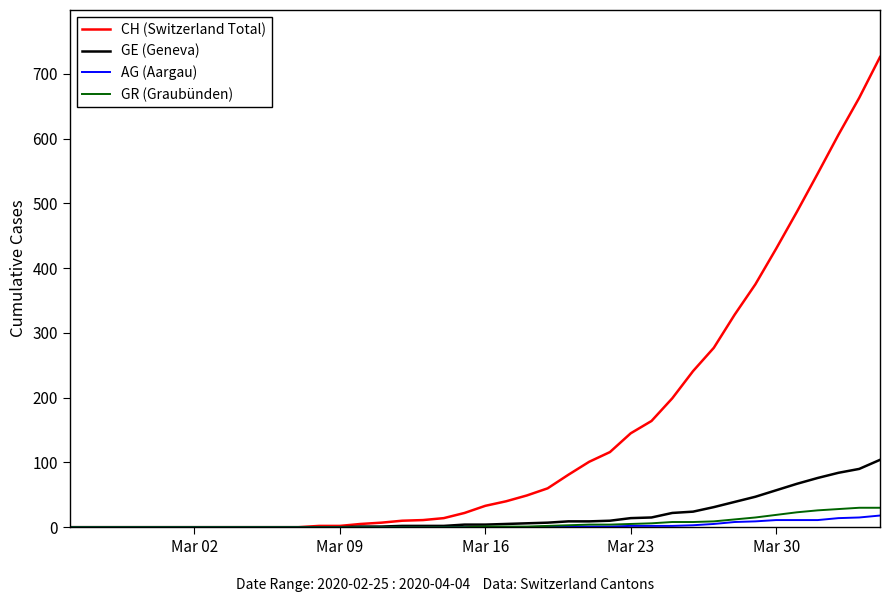

What is the highest value of the GR (Graubünden) series?

30